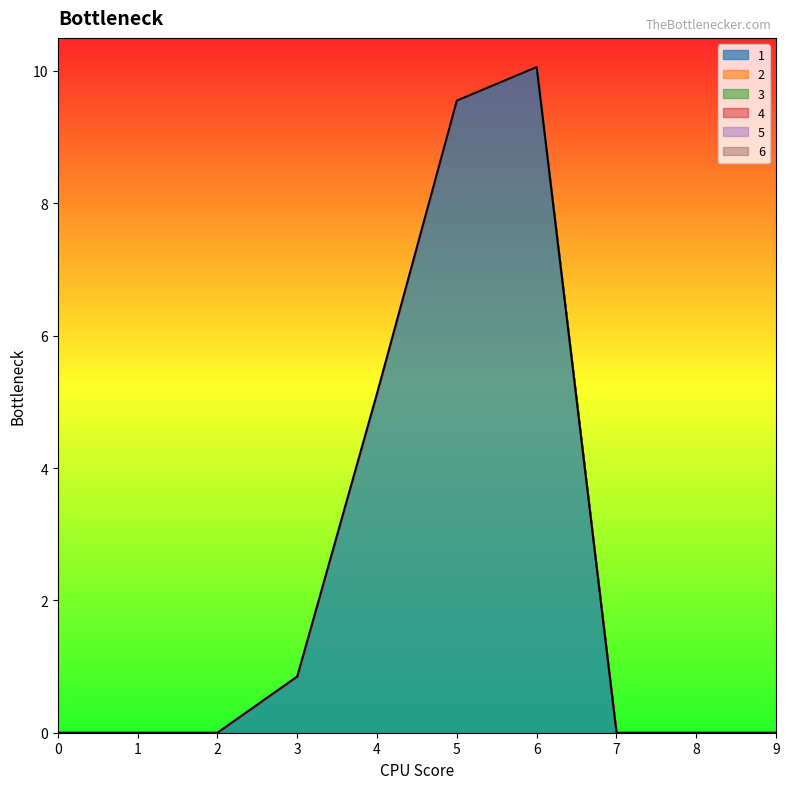

Which series changed the most between 4 and 6?

1